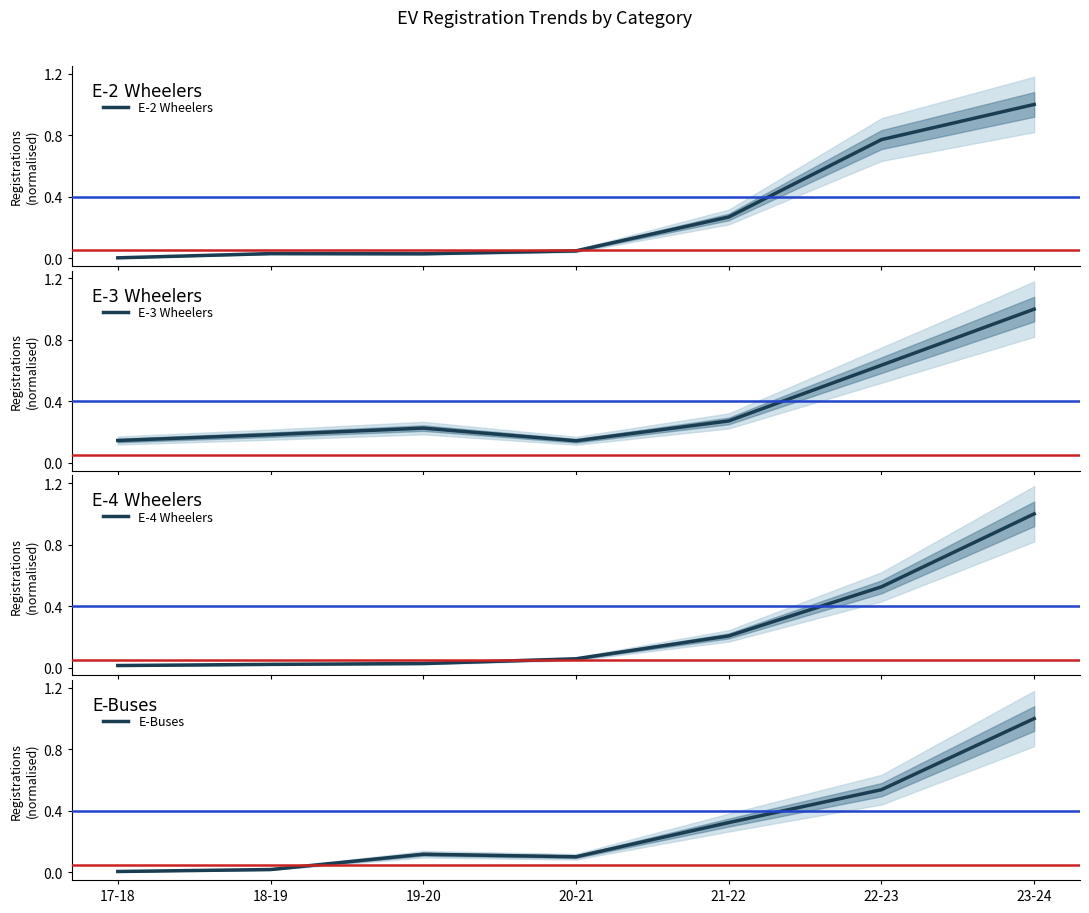

Rank the series at 19-20 from highest to lowest value.

E-3 Wheelers, E-Buses, E-2 Wheelers, E-4 Wheelers